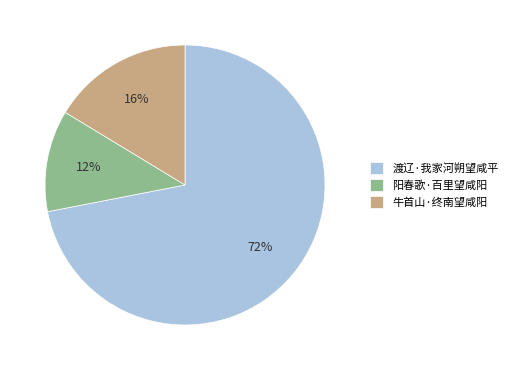

Which has a higher value, 阳春歌·百里望咸阳 or 渡辽·我家河朔望咸平?

渡辽·我家河朔望咸平